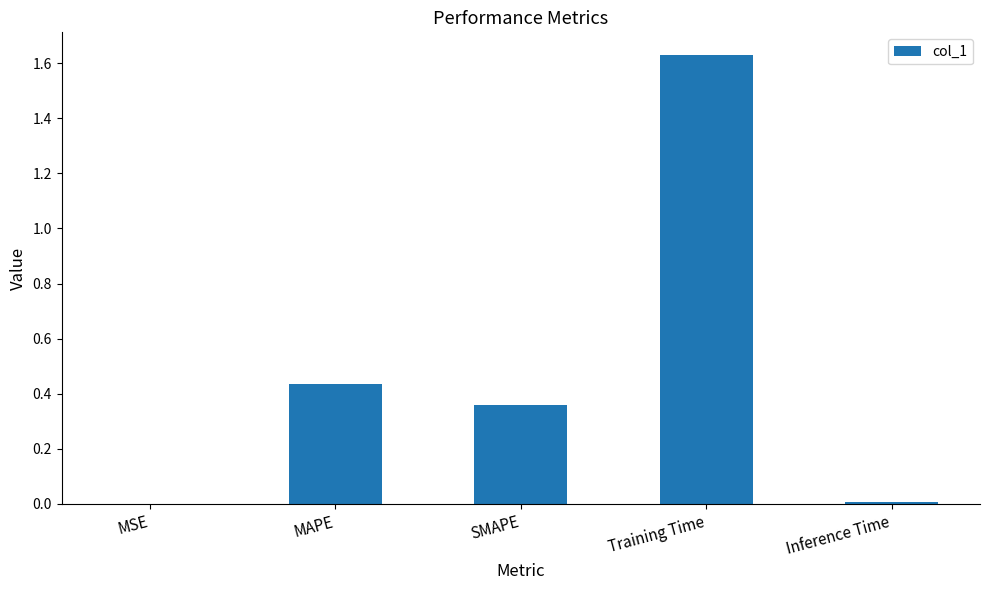

The value at Training Time is 0.7. True or false?

False